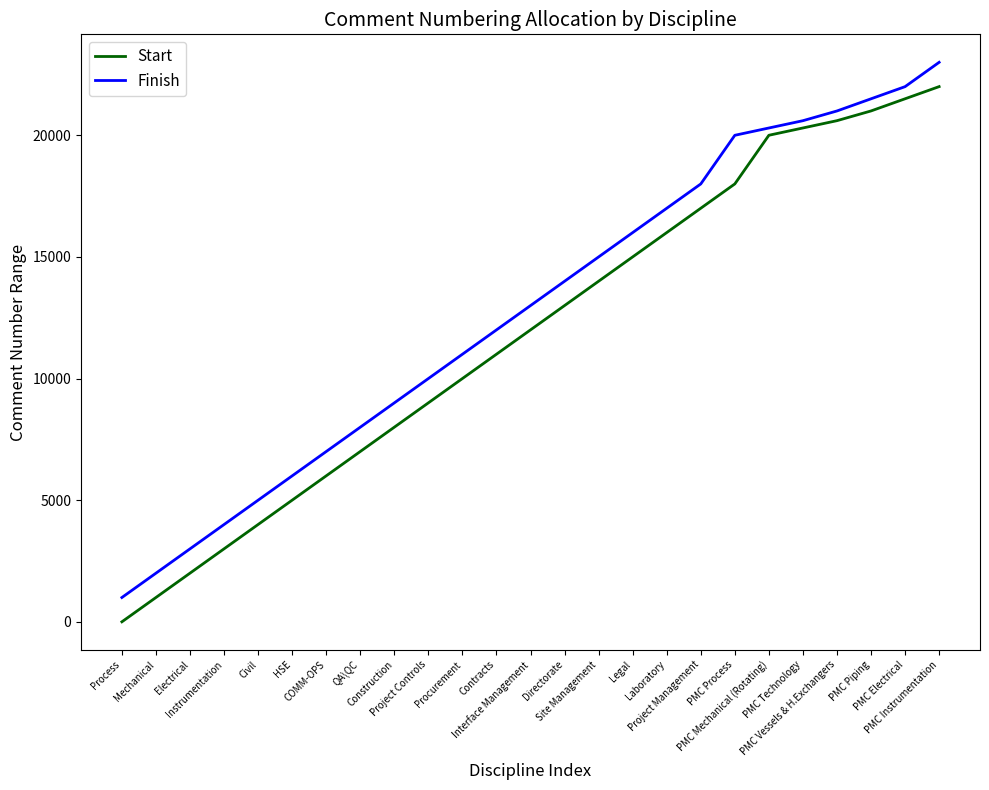

True or false: Start and Finish intersect in this chart.

False